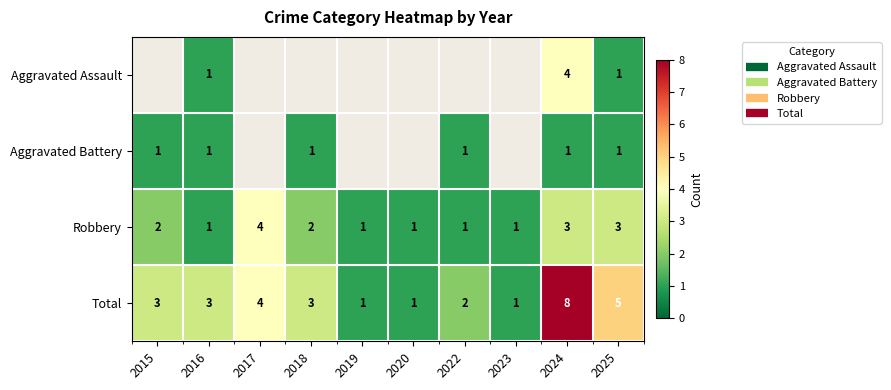

The value of Robbery at 2020 is 0.6. True or false?

False